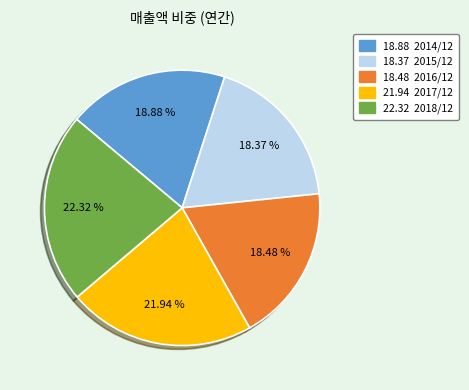

Does any single category account for the majority?

No